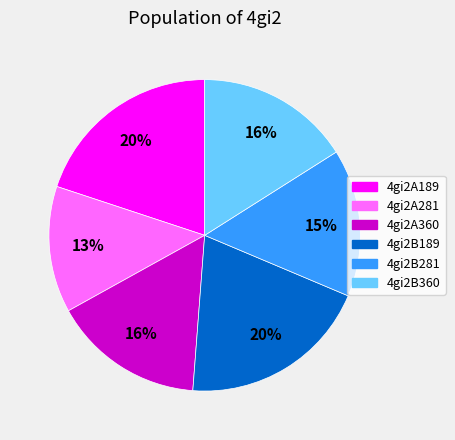

True or false: 4gi2B281 accounts for 15% of the total.

True